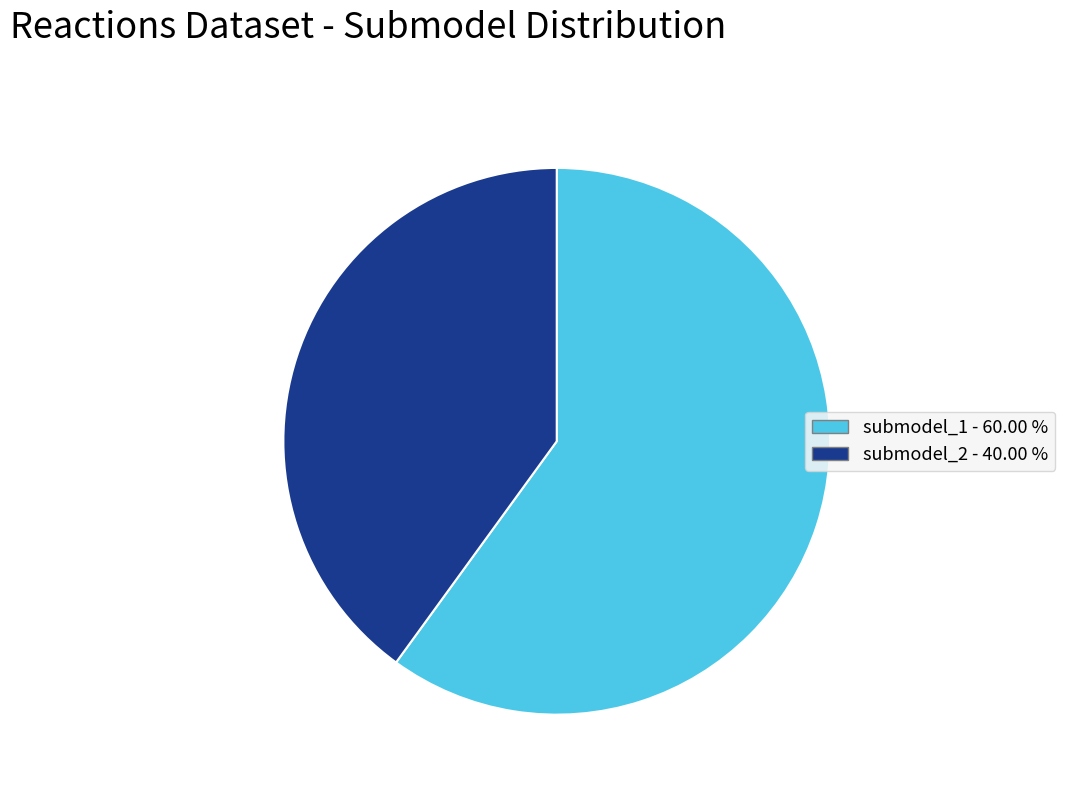

Count the number of slices in the pie.

2